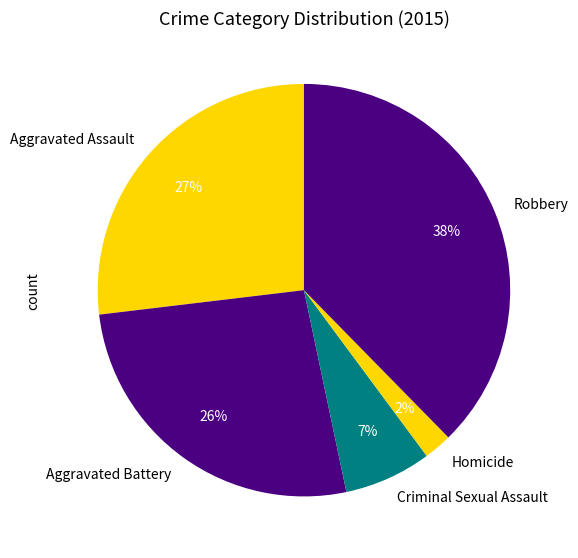

To the nearest percent, what portion does Robbery represent?

38%